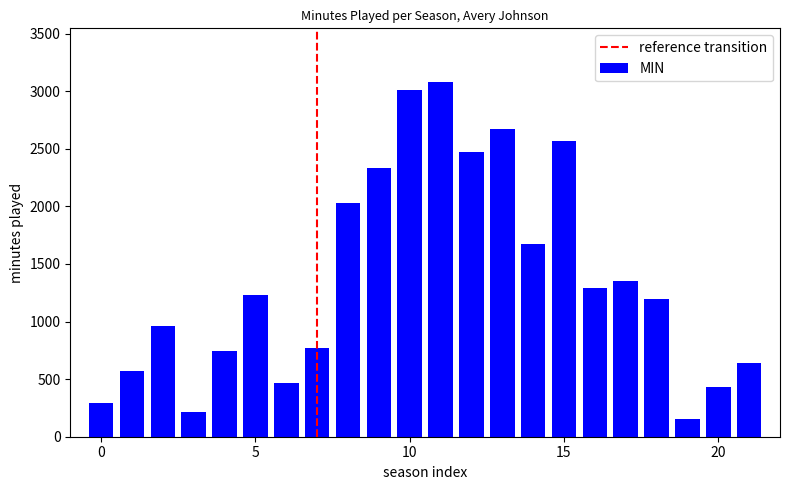

How many values are below 1235?

11